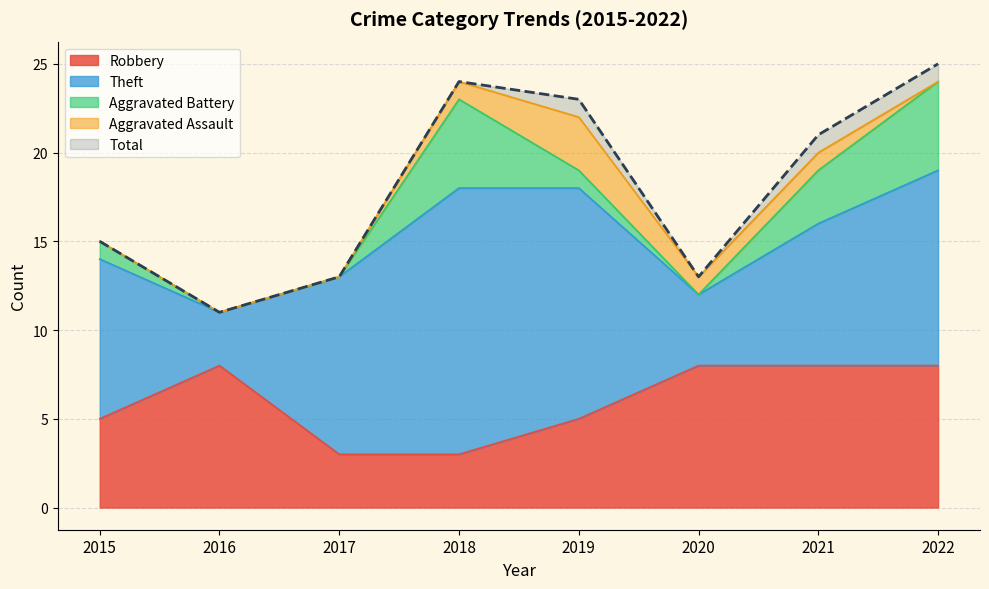

At which category does Theft reach its first local peak?

2018